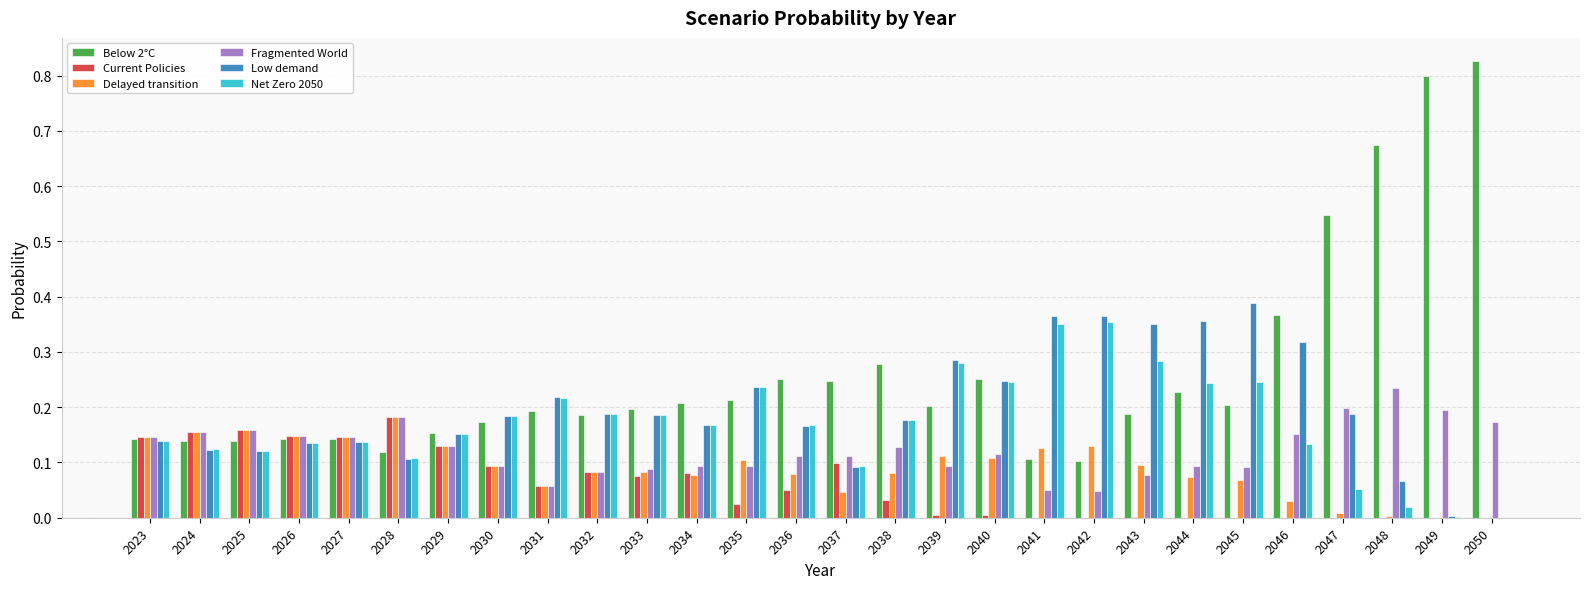

Which series has the largest total across all categories?

Below 2°C